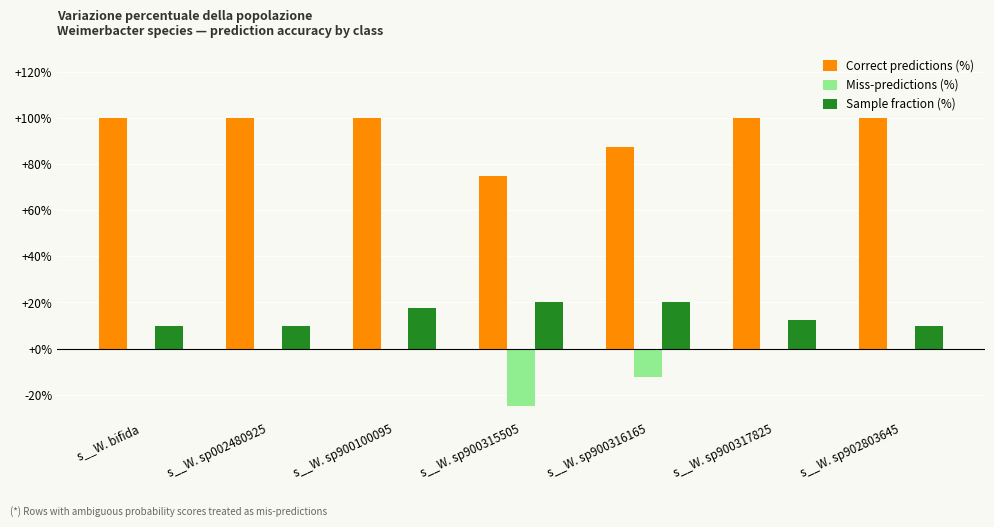

Are the bars grouped side by side (vs. stacked)?

Yes